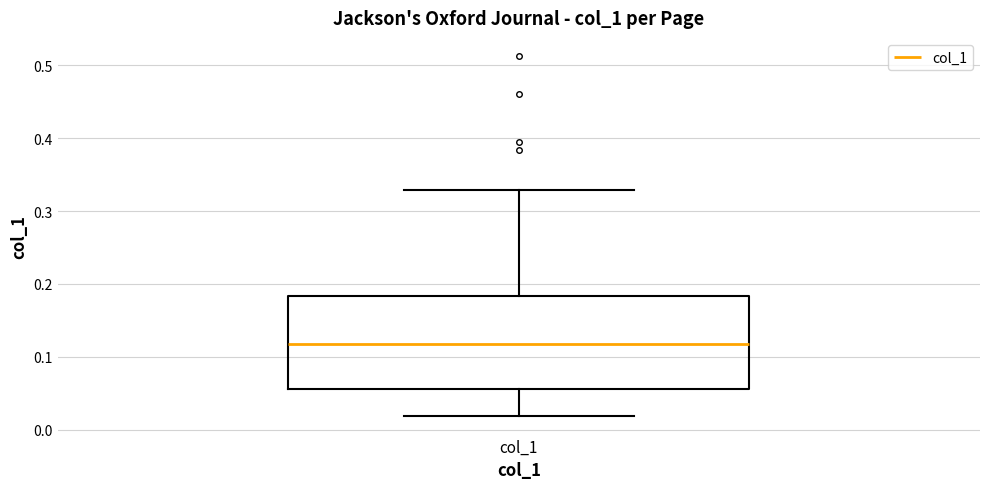

Transcribe this box plot: give where the median line is, the range the box spans, and where the two whiskers end, as read against the y-axis. The values are not printed on the chart, so give them approximately, as read against the axis.

median 0.12, box 0.06 to 0.18, whiskers 0.02 to 0.33